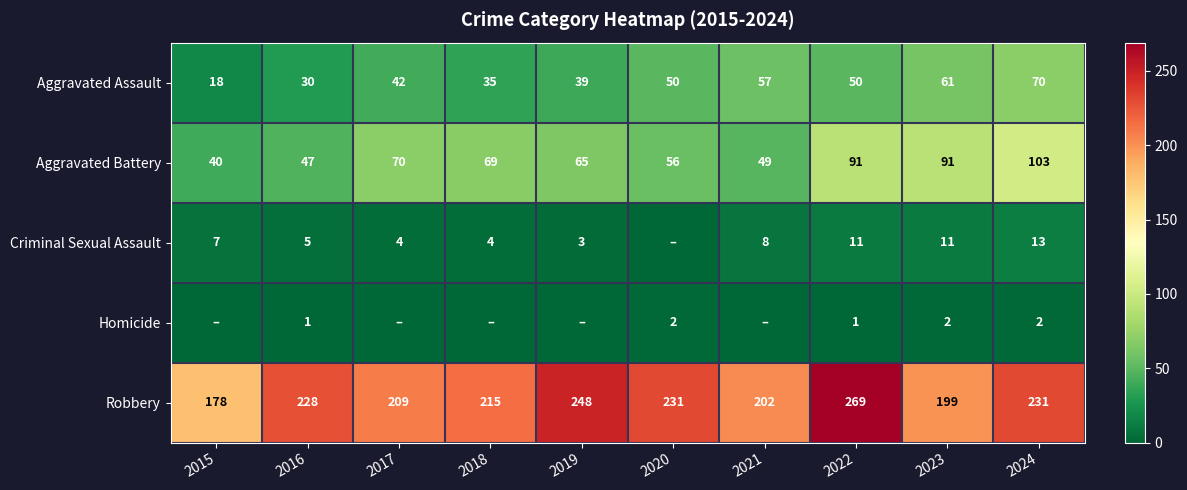

Where does the Aggravated Battery series first go above 69?

2017